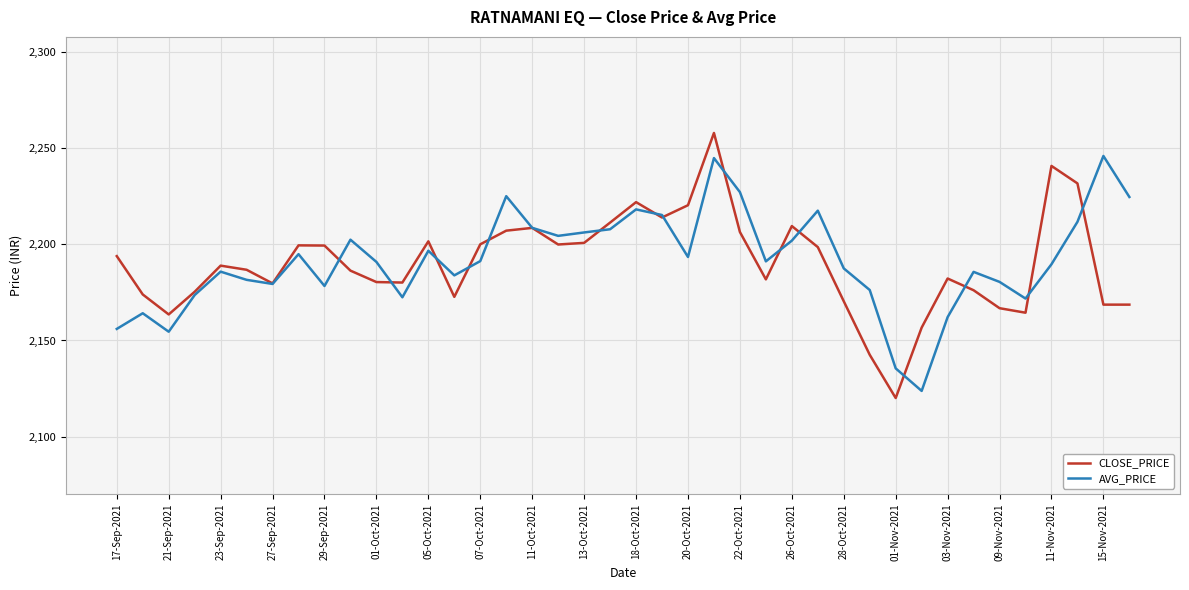

List the series in order of their peak value, highest first.

CLOSE_PRICE, AVG_PRICE